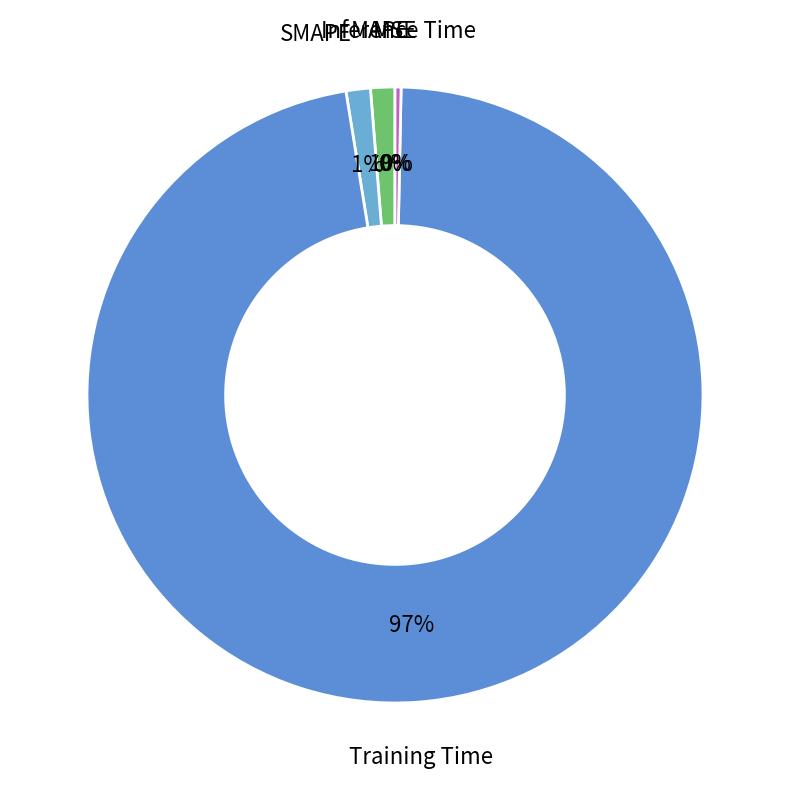

Between Training Time and MAPE, which is larger?

Training Time